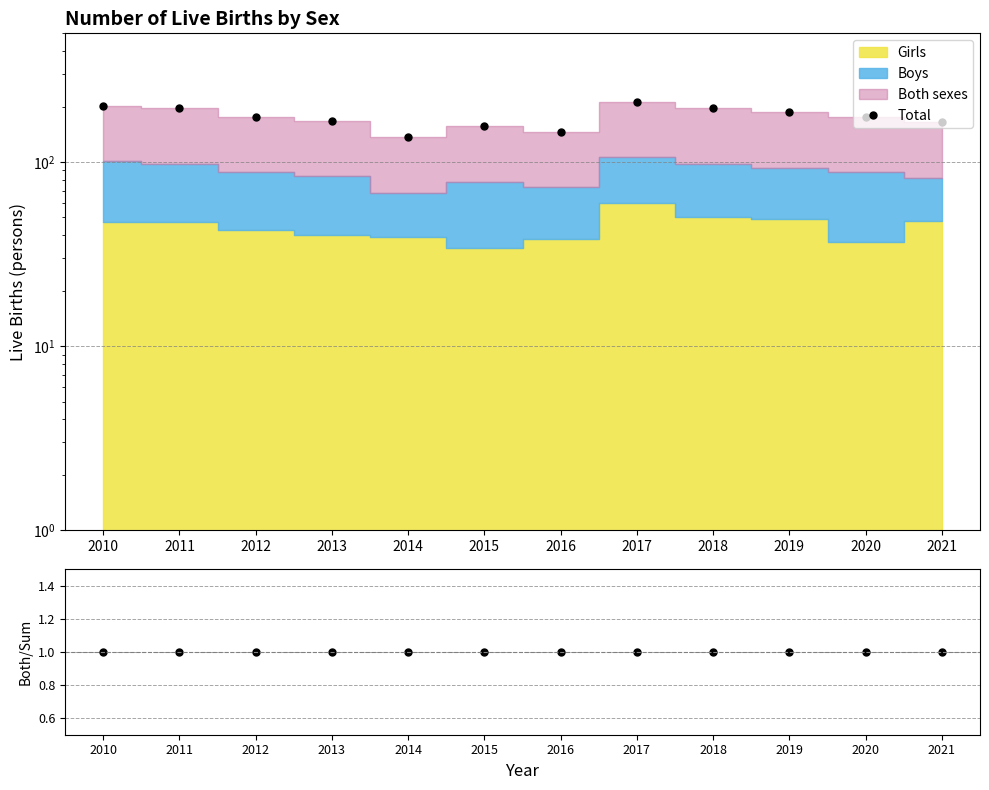

What is the value of the Both/Sum point at the 2nd from the left?

1